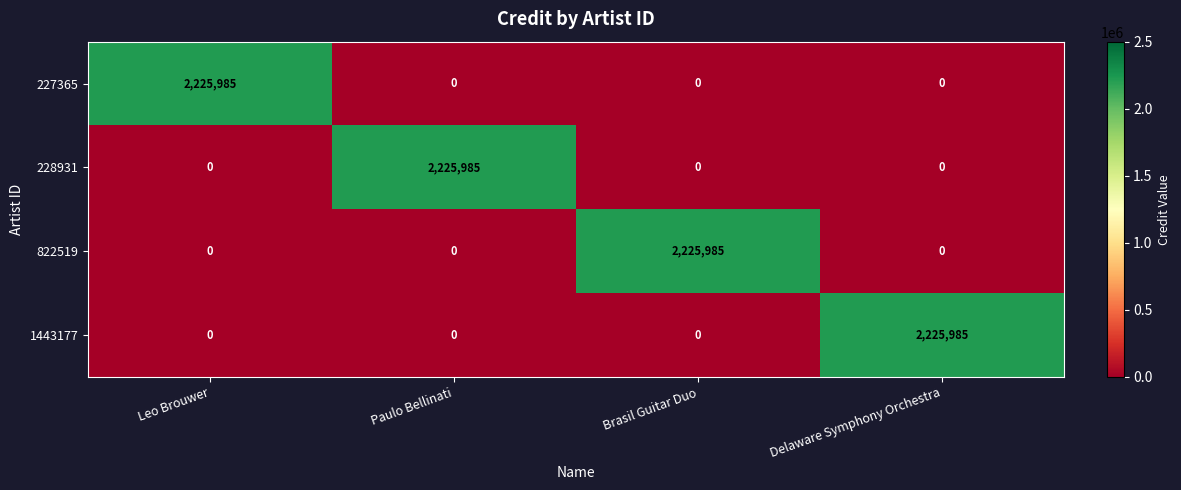

Count the 228931 values in the range 0 to 2225985.

4